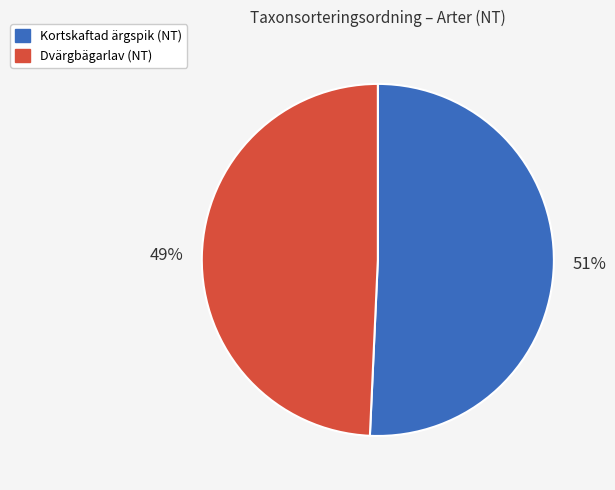

Which category has the biggest portion of the pie?

Kortskaftad ärgspik (NT)